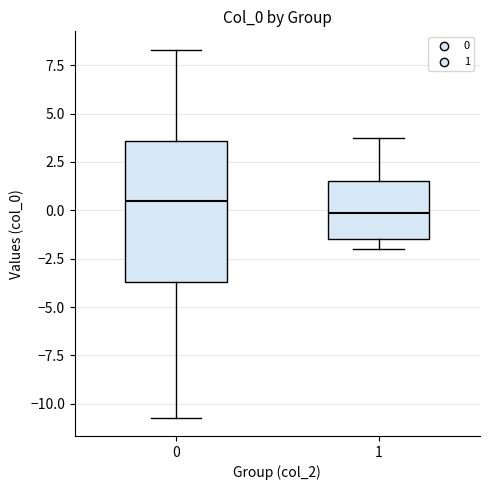

Comparing the boxes themselves (not the whiskers), which one is the tallest?

0